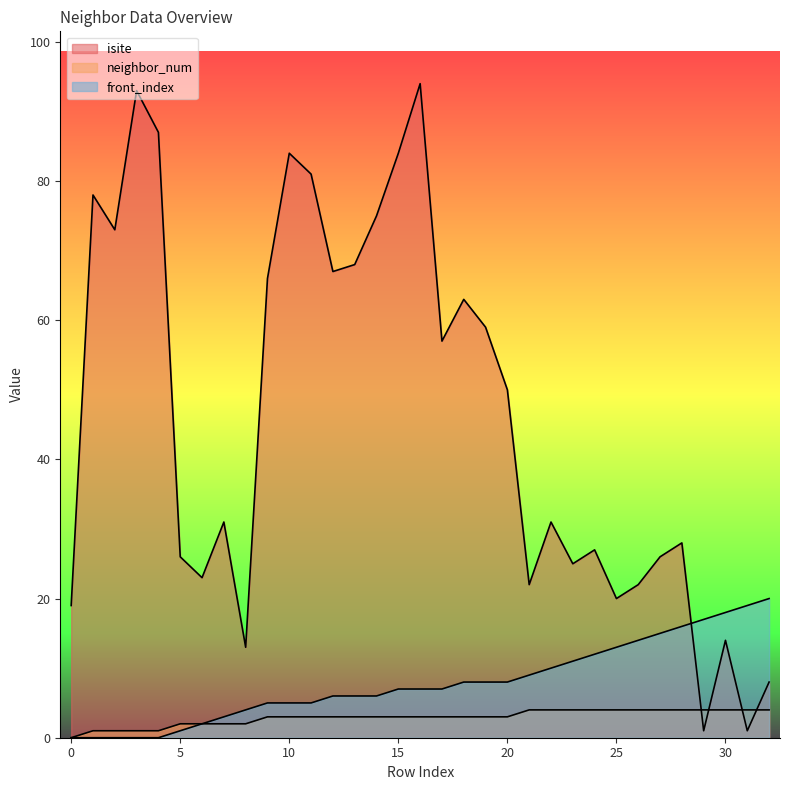

What is the value of the front_index point at the 24th from the left?

11